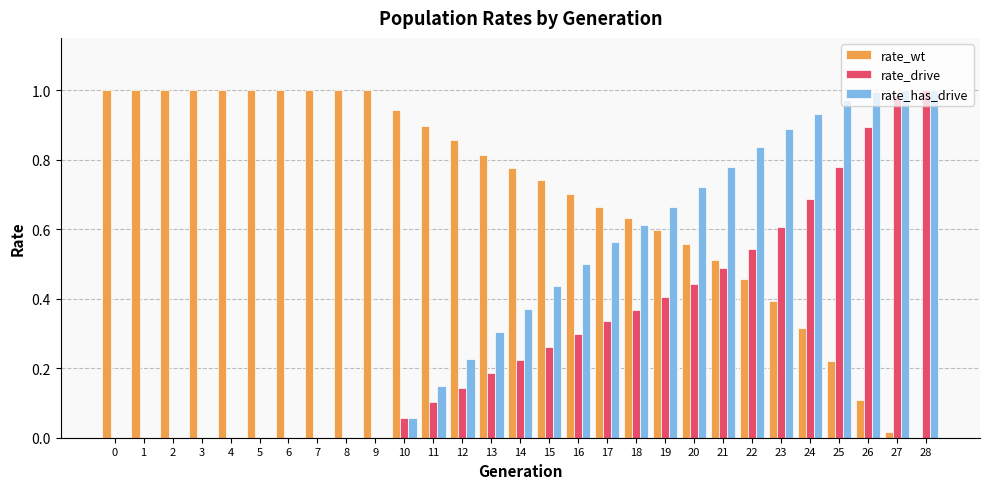

Between 3 and 15, which series saw the biggest shift?

rate_has_drive